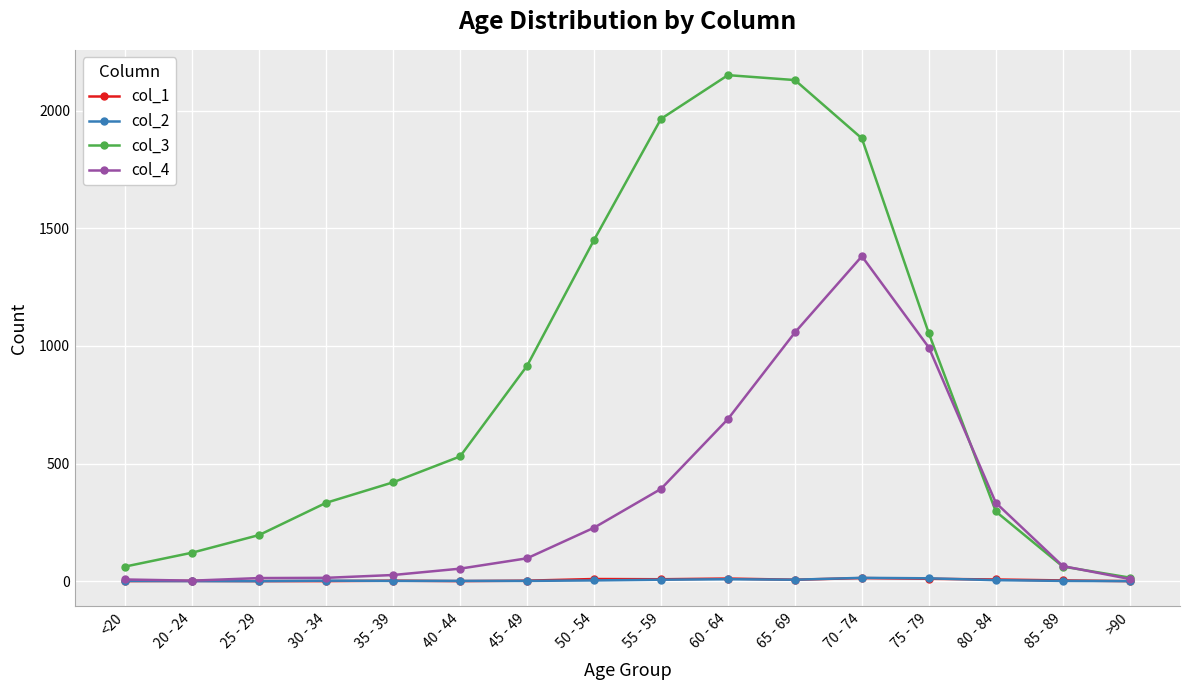

What position from the right is 70 - 74?

5